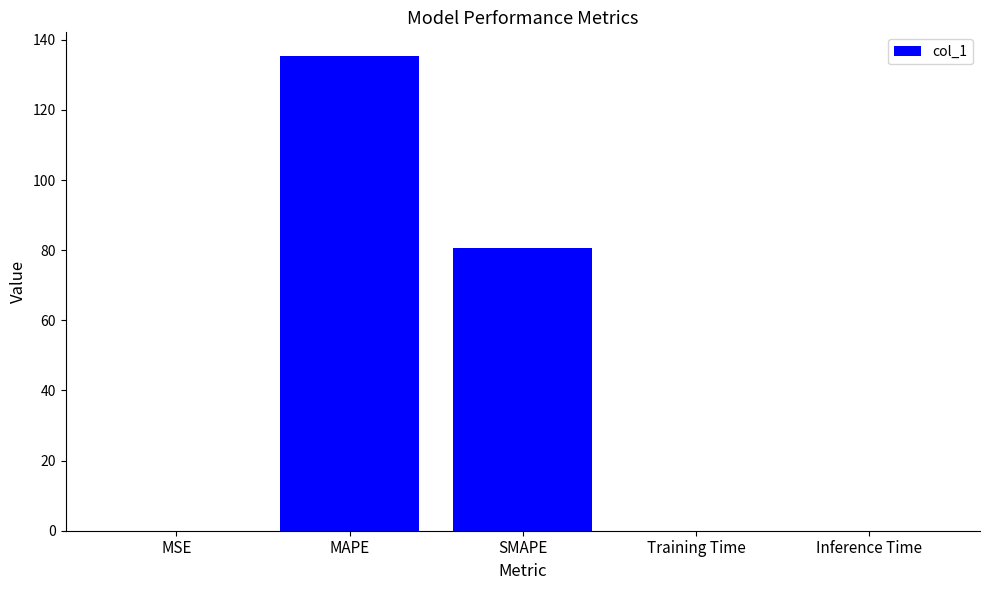

Does the chart contain stacked bars?

No